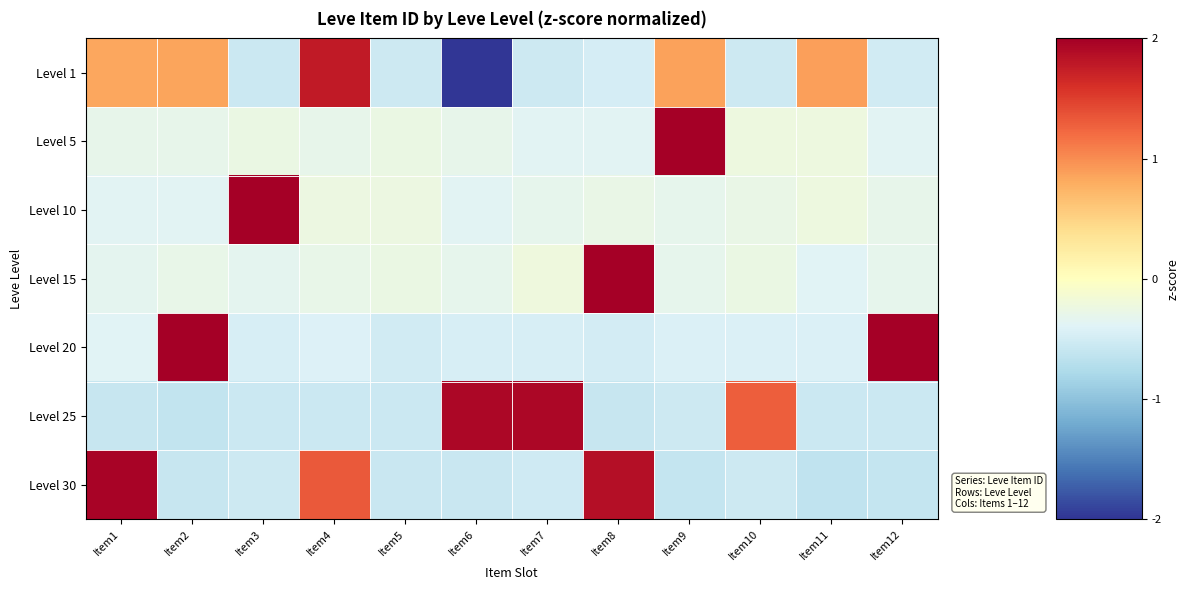

Which label corresponds to the smallest value in the chart?

Item6